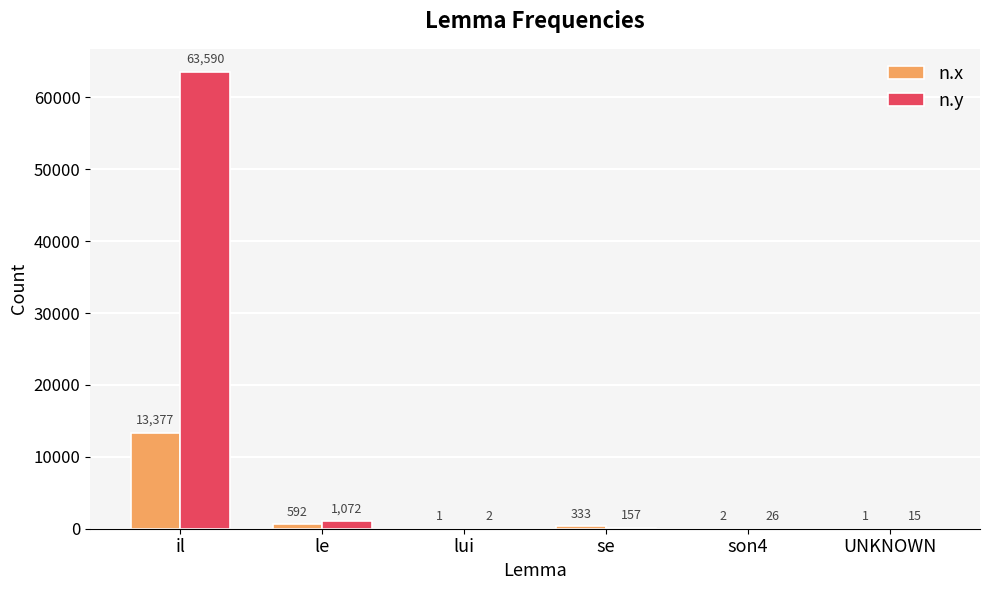

What is the total value across all series at le?

1664